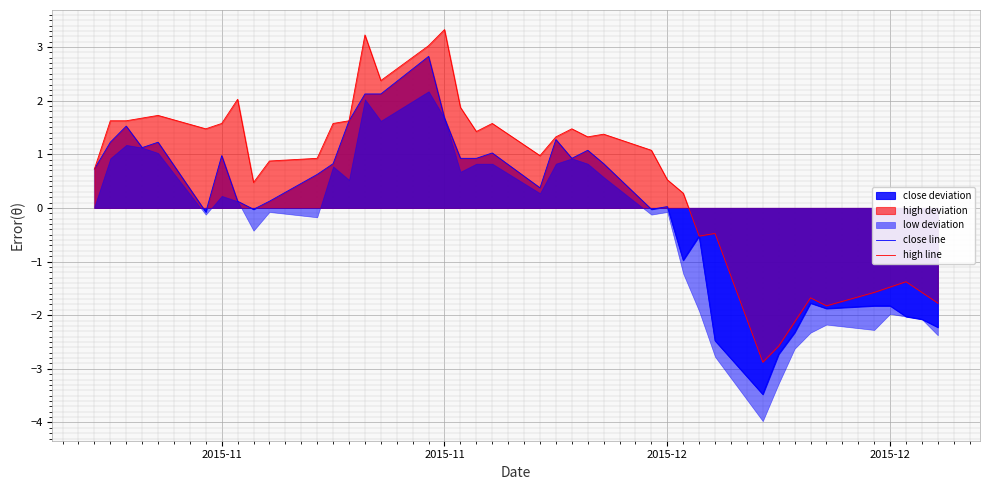

Is the value of close line at 29 greater than the value of high line at 15?

No